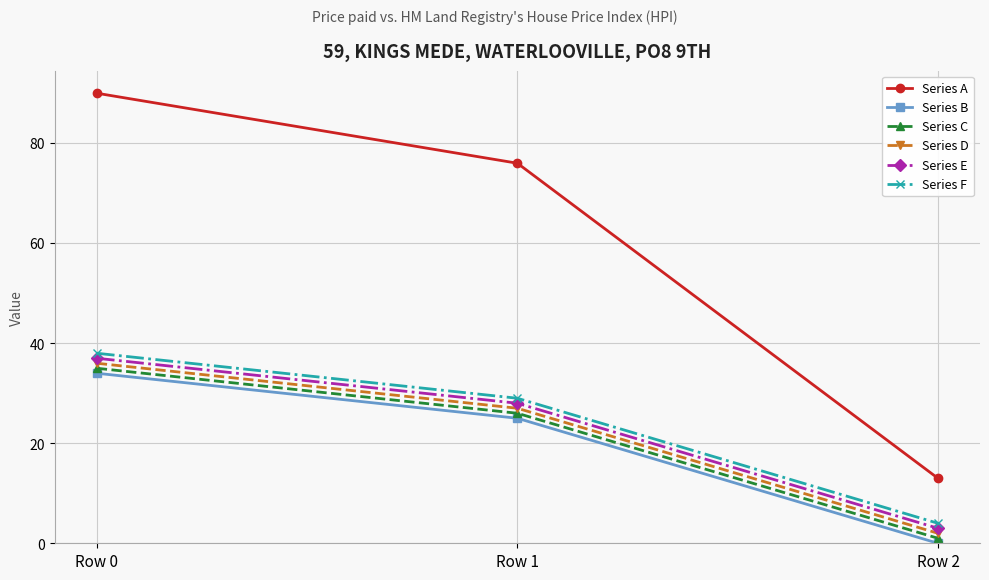

Reading left to right, list all the values displayed in this chart.

Series A: Row 0=90	Row 1=76	Row 2=13
Series B: Row 0=34	Row 1=25	Row 2=0
Series C: Row 0=35	Row 1=26	Row 2=1
Series D: Row 0=36	Row 1=27	Row 2=2
Series E: Row 0=37	Row 1=28	Row 2=3
Series F: Row 0=38	Row 1=29	Row 2=4